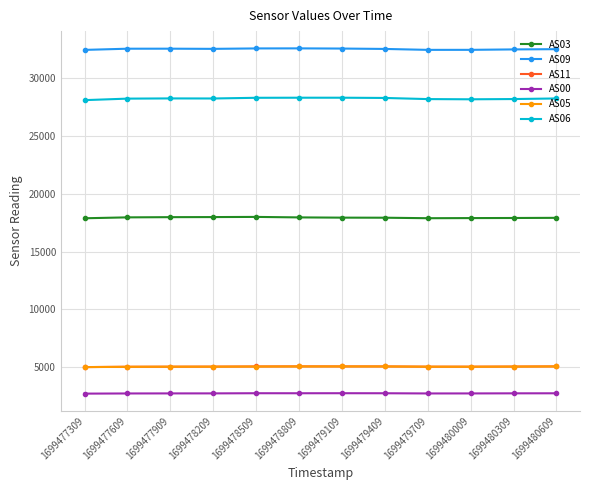

Which series has the largest total across all categories?

AS09